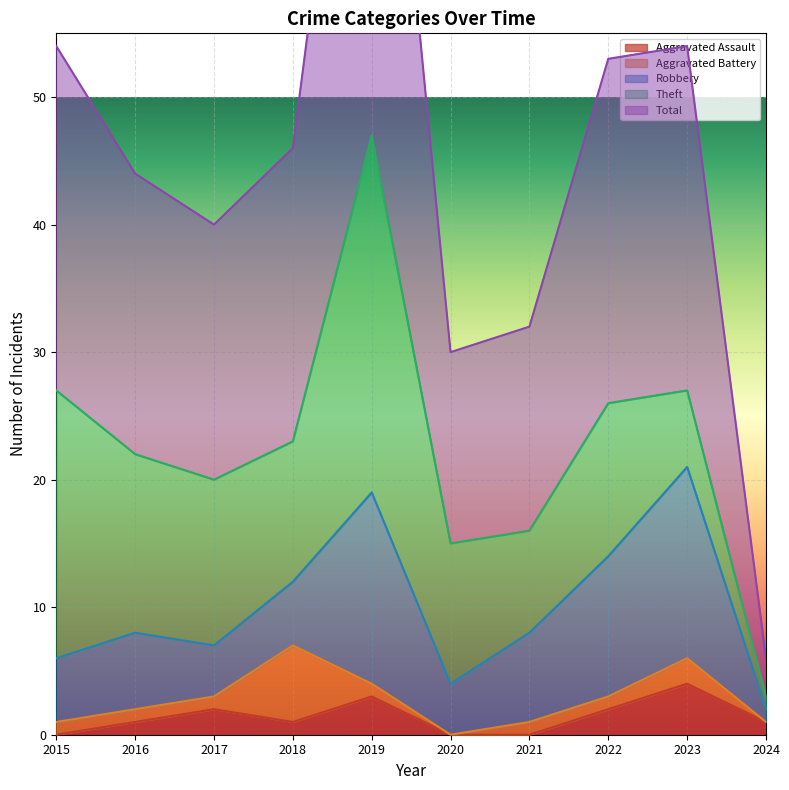

Where does the Total series first go above 23?

2015